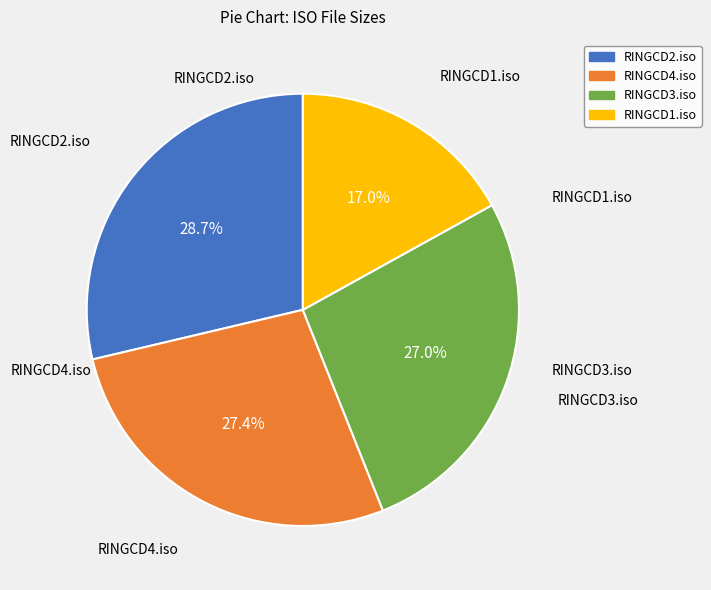

What percentage is the RINGCD3.iso slice, to the nearest percent?

27%